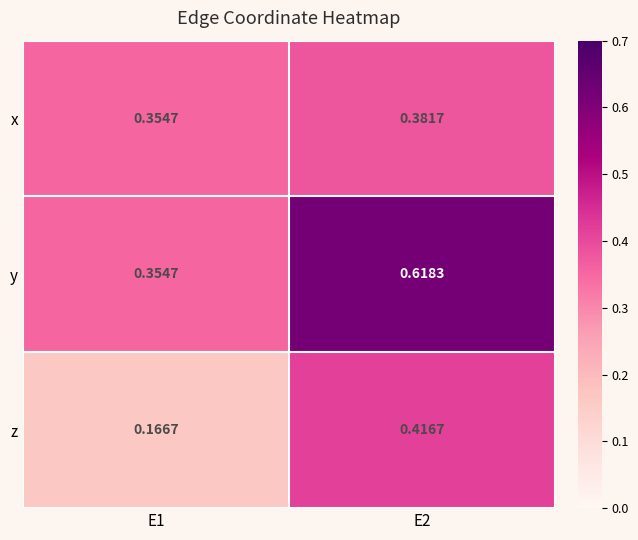

Rank the series by their maximum value, from lowest to highest.

x, z, y